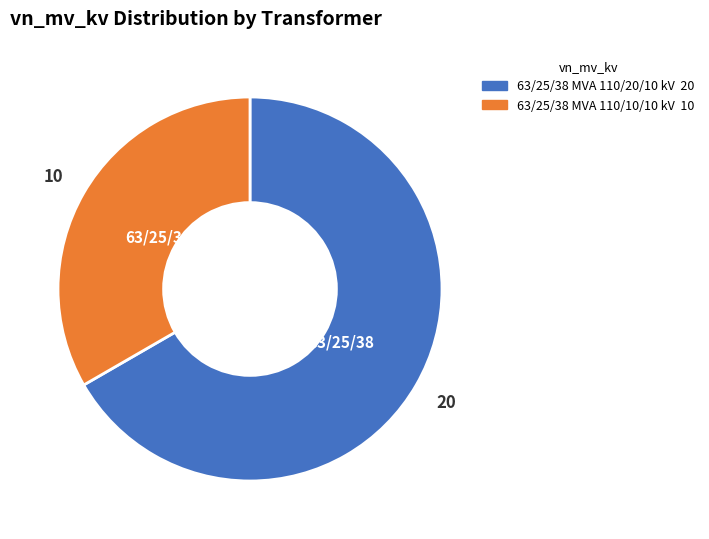

What is the smallest slice in the pie chart?

63/25/38 MVA 110/10/10 kV